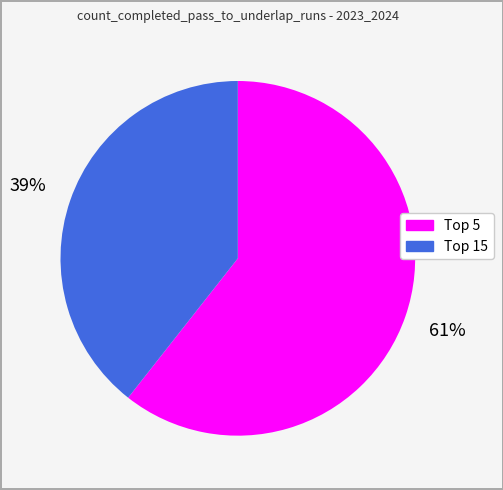

Does any single category account for the majority?

Yes